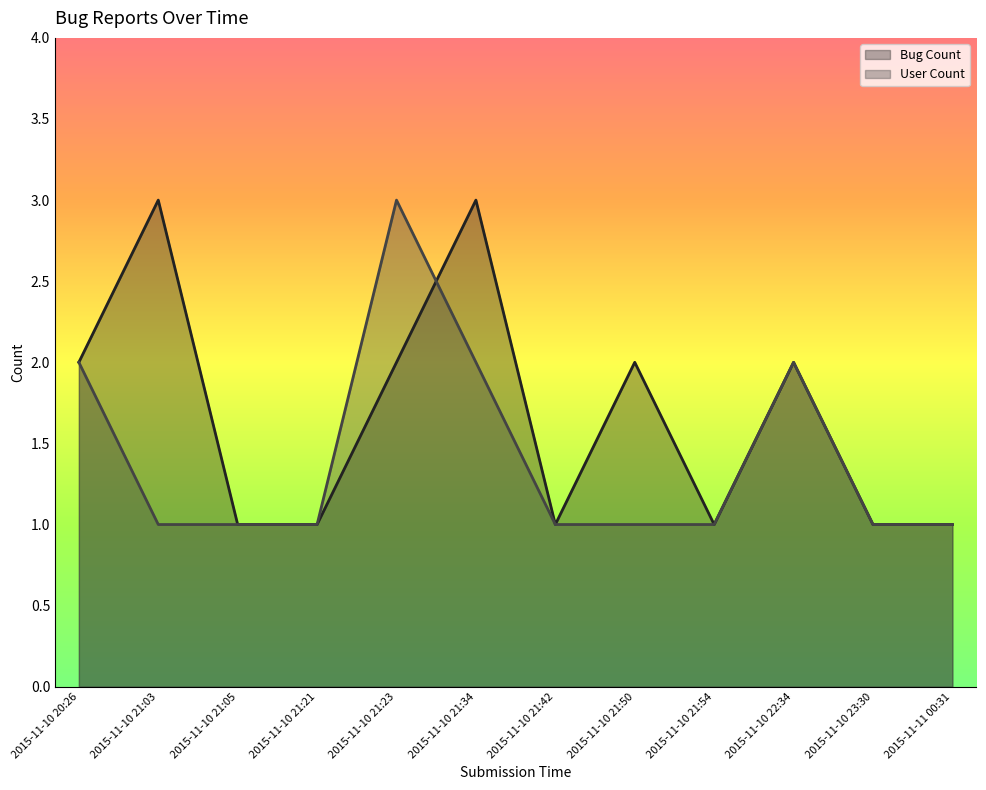

Read the Bug Count value at 2015-11-10 22:34.

2